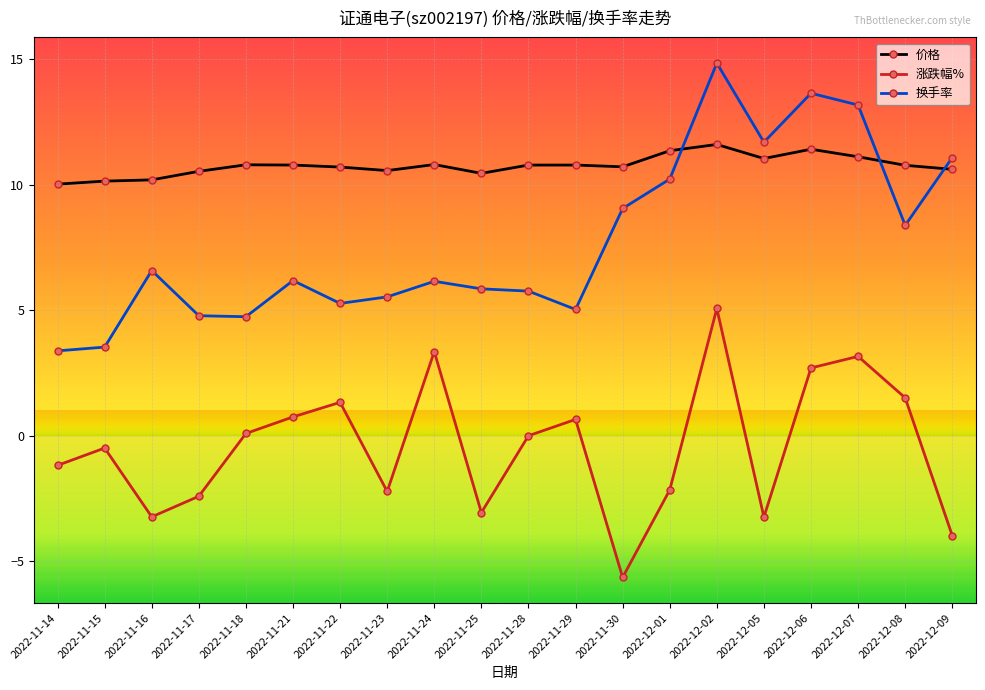

What are all the series names shown in the legend?

价格, 涨跌幅%, 换手率